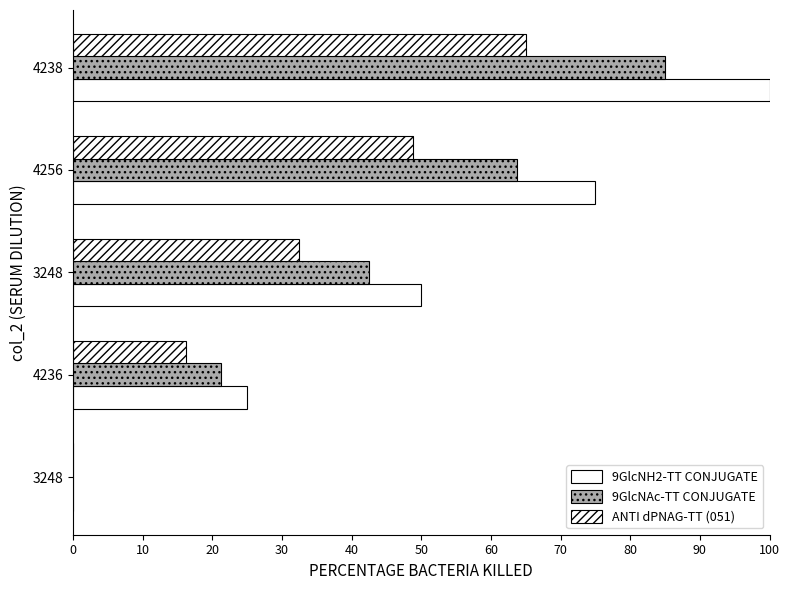

Count the number of categories in the chart.

5